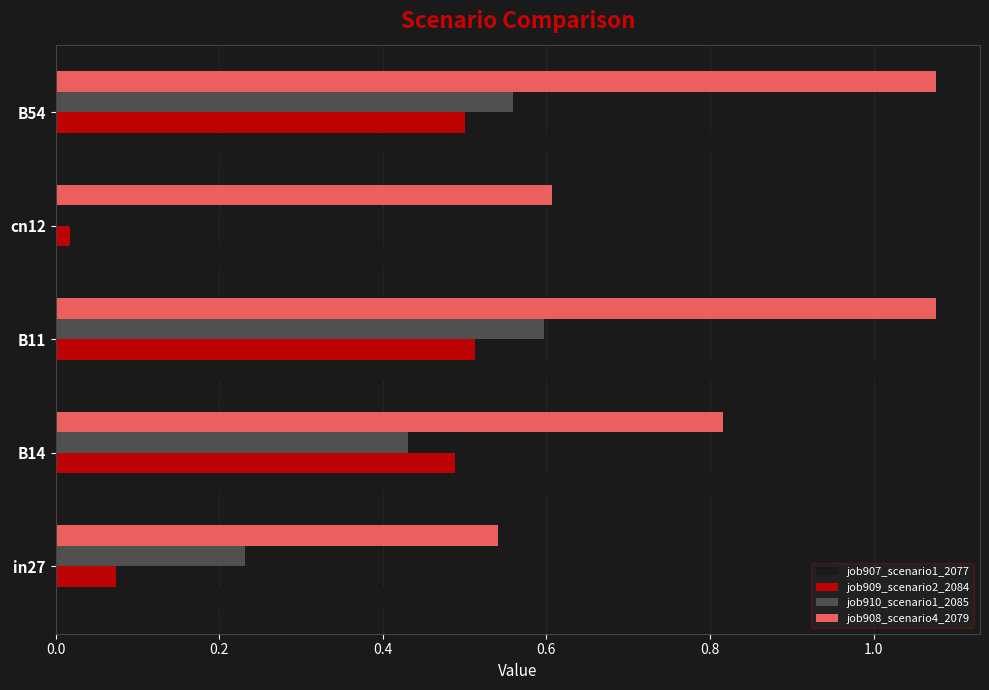

At which category is the sum across all series the highest?

B11